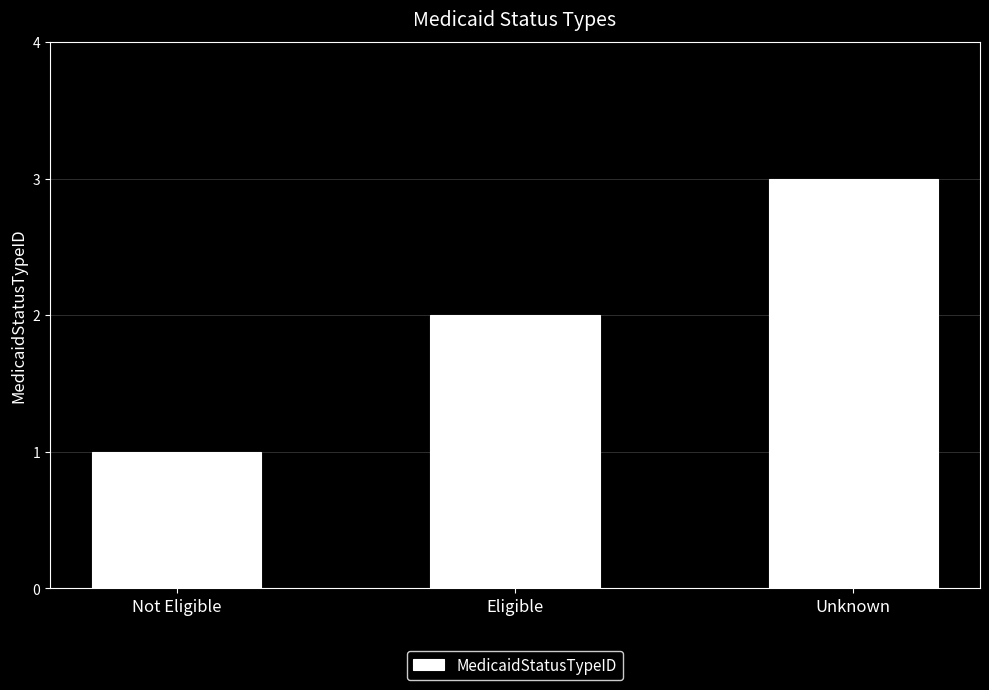

Rank the categories by value from highest to lowest.

Unknown, Eligible, Not Eligible